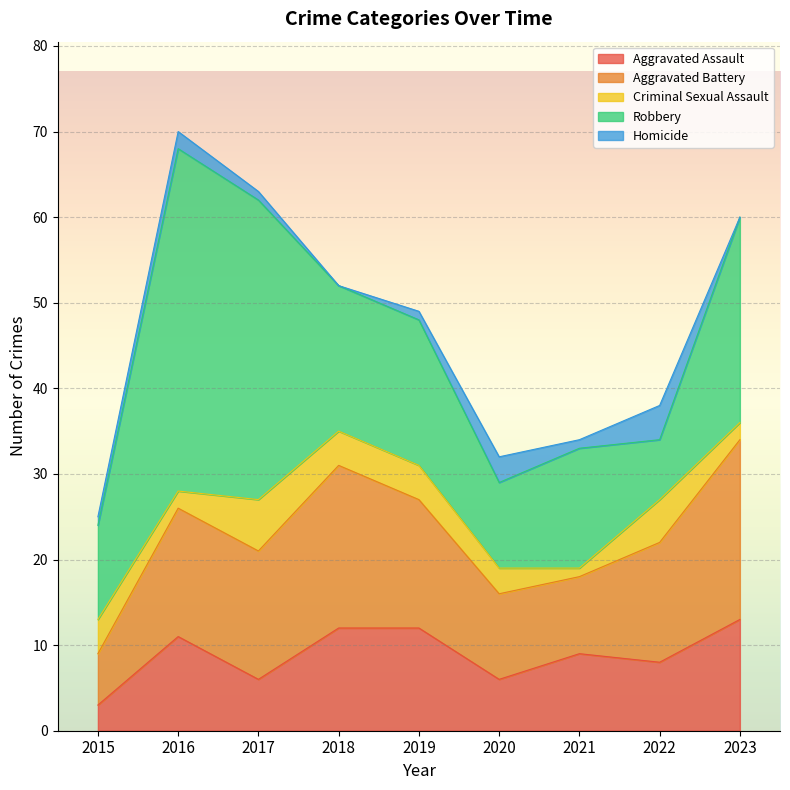

Reading left to right, what are all the values shown in this chart?

Aggravated Assault: 3	11	6	12	12	6	9	8	13
Aggravated Battery: 6	15	15	19	15	10	9	14	21
Criminal Sexual Assault: 4	2	6	4	4	3	1	5	2
Robbery: 11	40	35	17	17	10	14	7	24
Homicide: 1	2	1	0	1	3	1	4	0